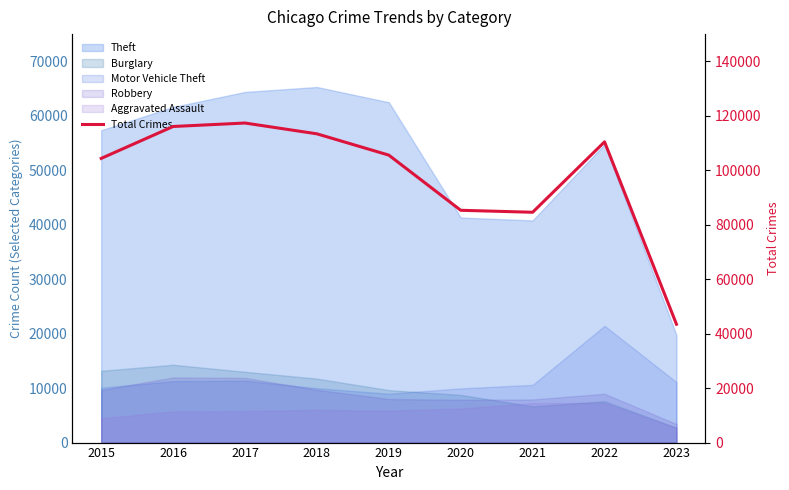

How many points are higher than both their immediate neighbors (excluding endpoints)?

2